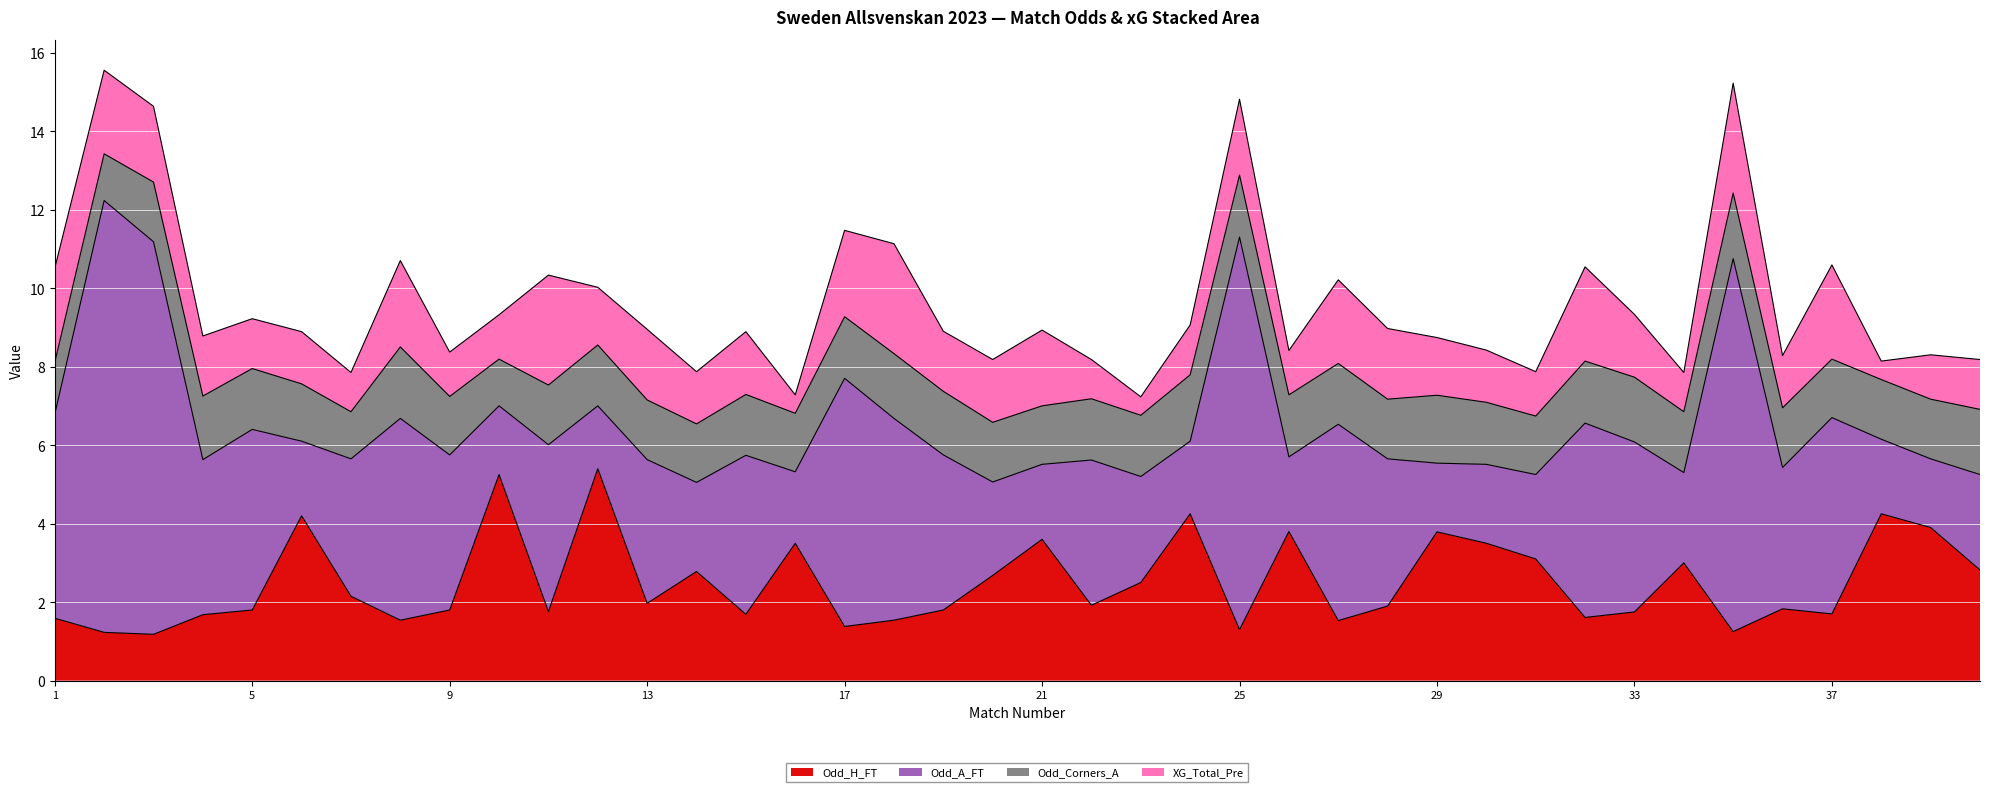

What is the total value across all series at 13?

9.0